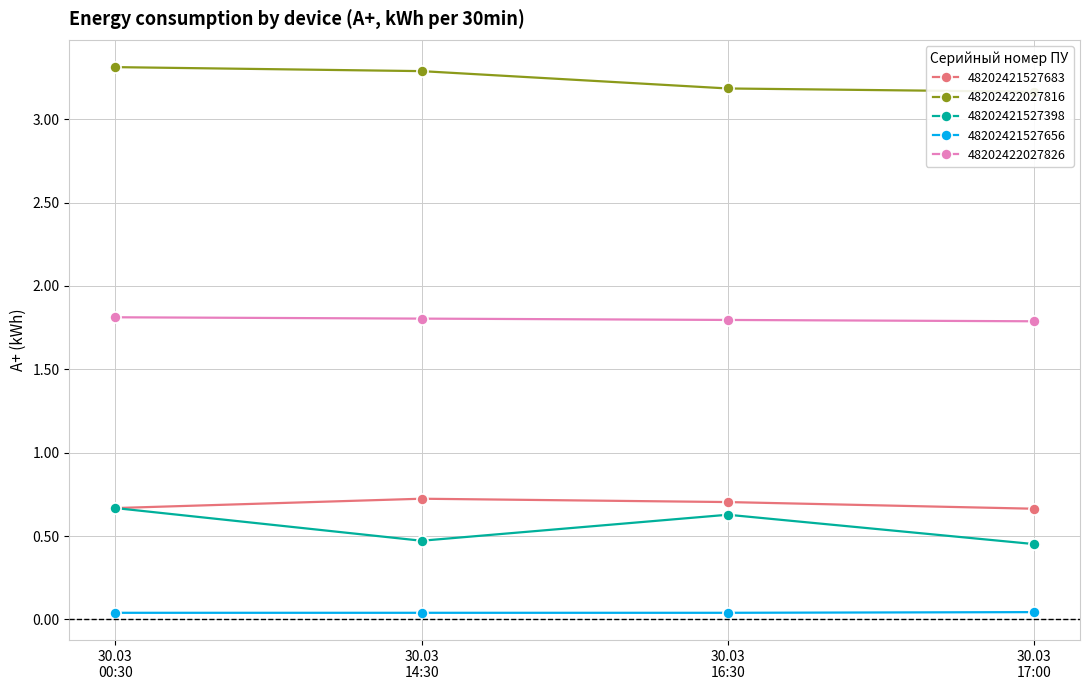

True or false: 48202421527656 has a value of 0.1 at 30.03
00:30.

False